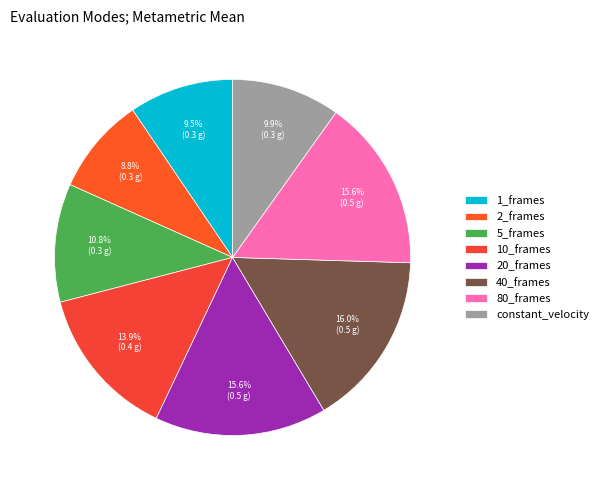

How many slices are in this pie chart?

8